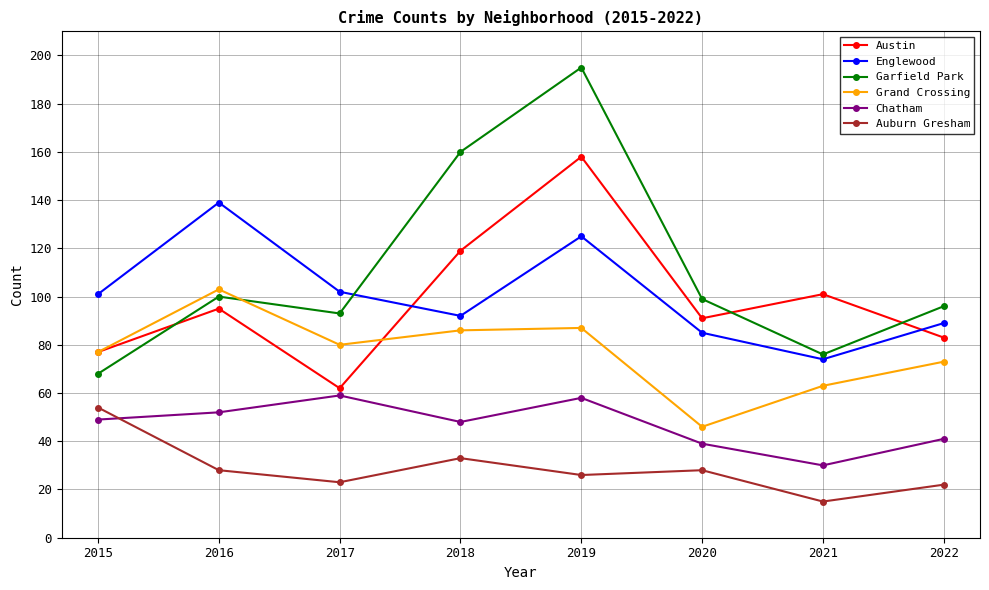

What is the minimum value for Austin?

62